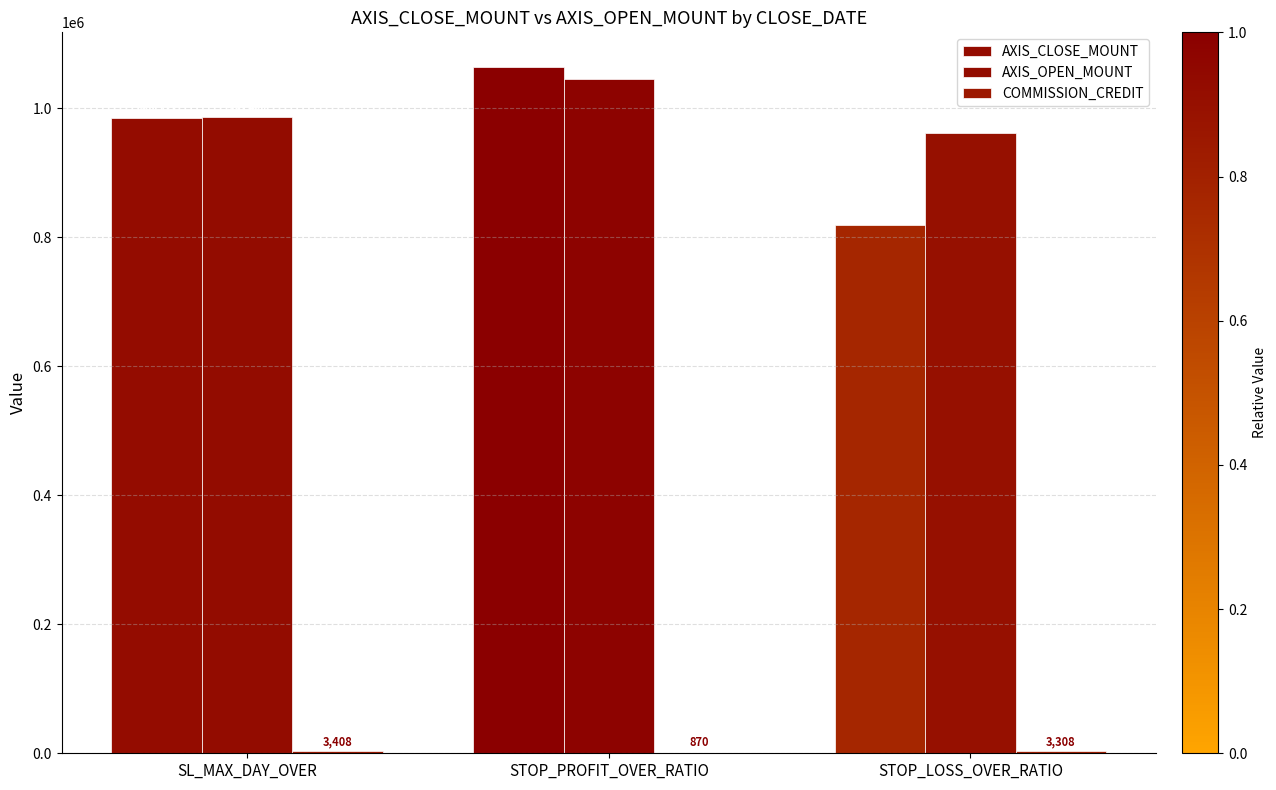

Reading right to left, what are all the values shown in this chart?

AXIS_CLOSE_MOUNT: STOP_LOSS_OVER_RATIO=819600.0	STOP_PROFIT_OVER_RATIO=1064800.0	SL_MAX_DAY_OVER=985526.7
AXIS_OPEN_MOUNT: STOP_LOSS_OVER_RATIO=962400.0	STOP_PROFIT_OVER_RATIO=1045000.0	SL_MAX_DAY_OVER=986426.7
COMMISSION_CREDIT: STOP_LOSS_OVER_RATIO=3308.0	STOP_PROFIT_OVER_RATIO=870.0	SL_MAX_DAY_OVER=3407.9